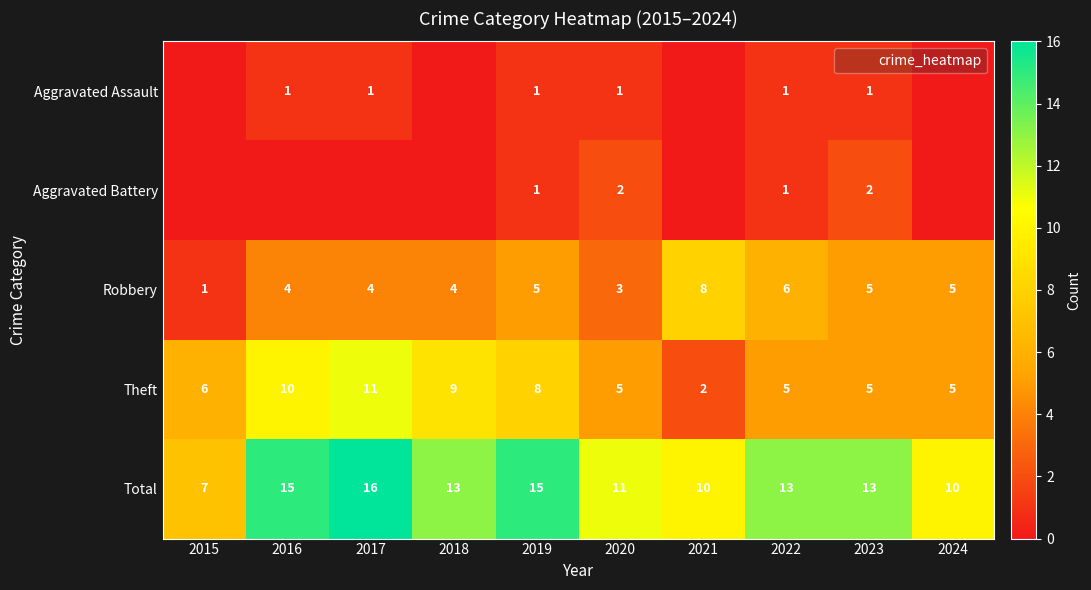

Is the value of Total at 2022 greater than the value of Aggravated Assault at 2022?

Yes